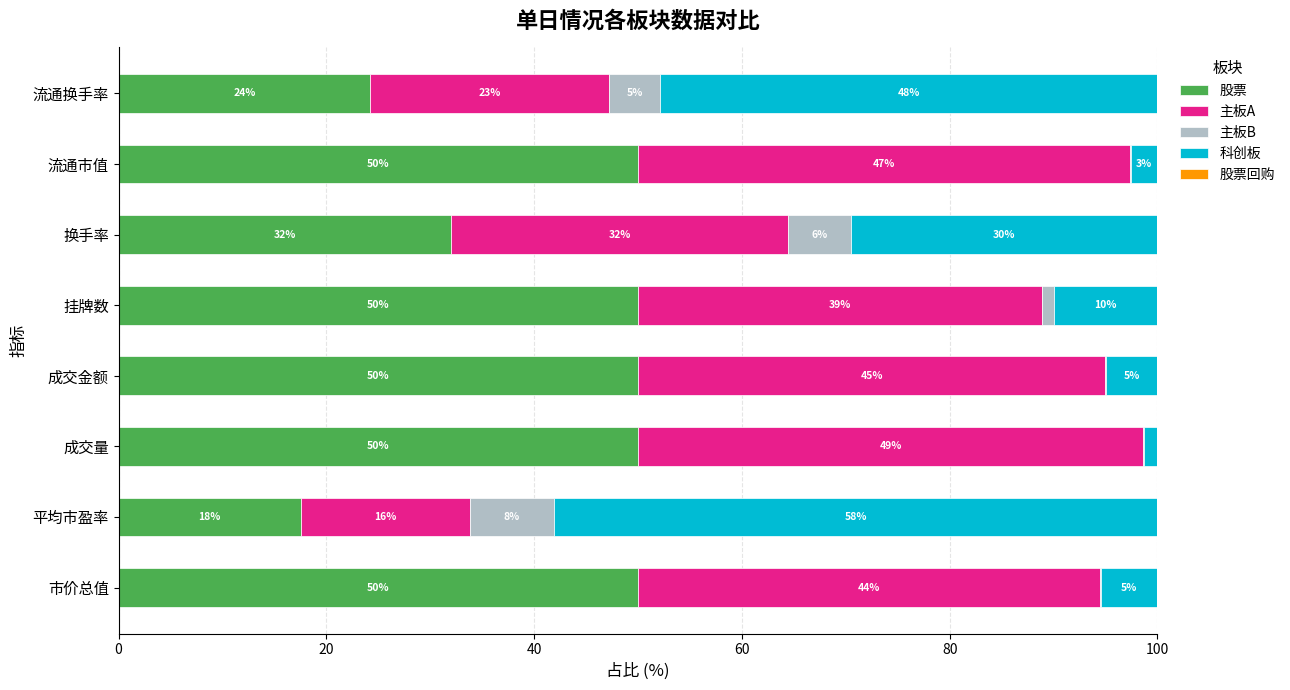

Is it true that 股票 equals 32.0 at 换手率?

True